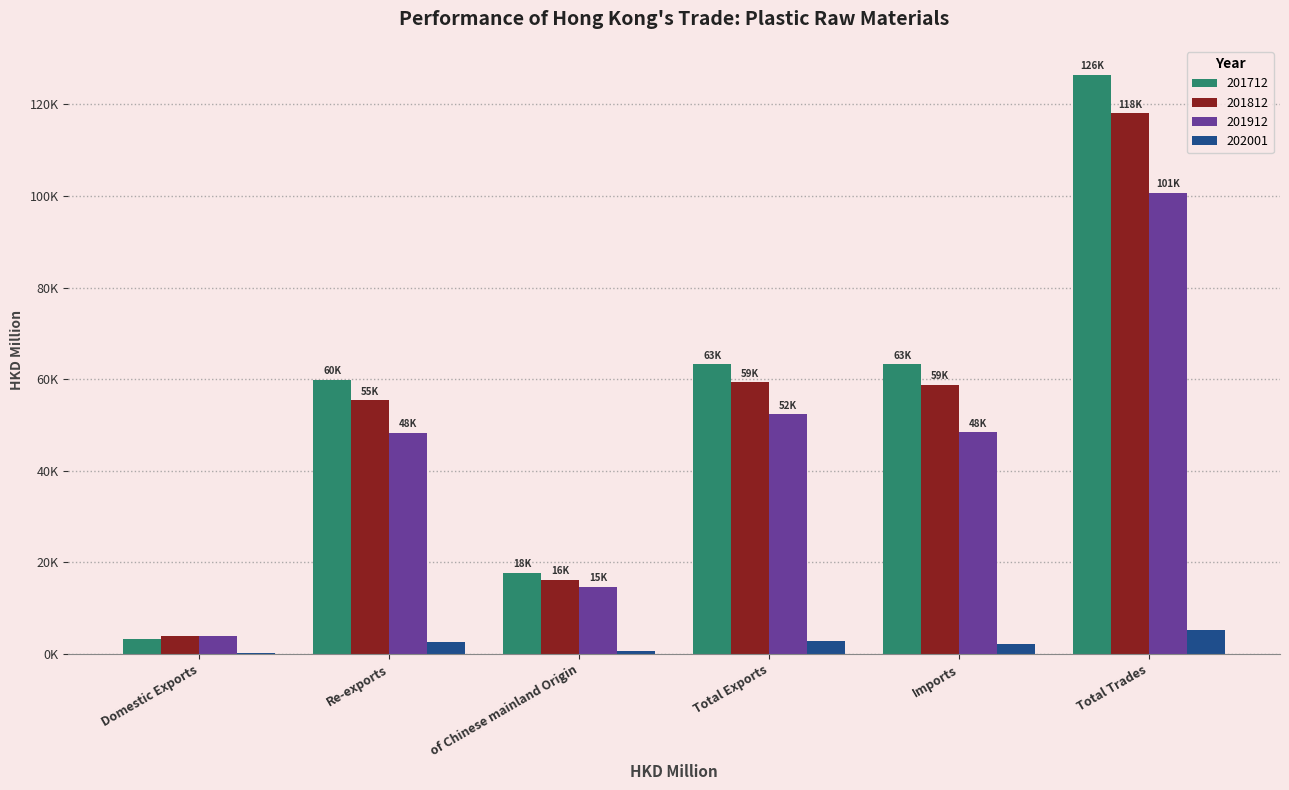

What are all the series names shown in the legend?

201712, 201812, 201912, 202001